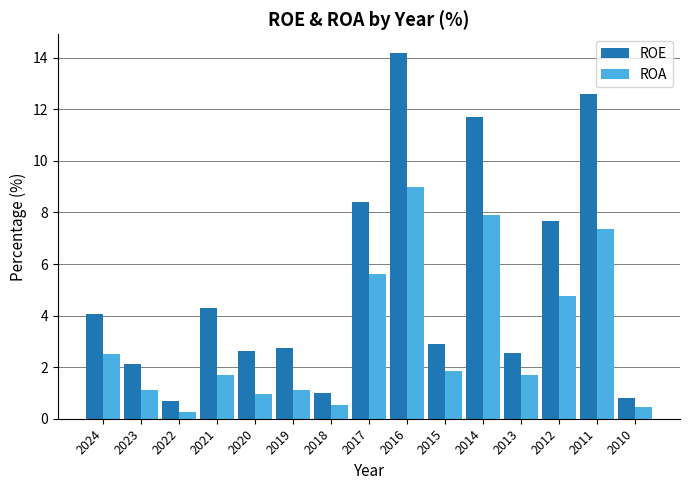

What is the total value across all series at 2013?

4.2